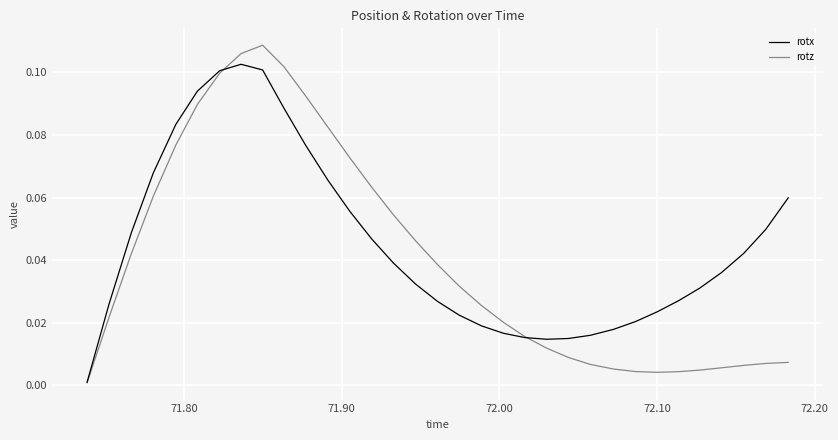

Rank the series by their maximum value, from highest to lowest.

rotz, rotx